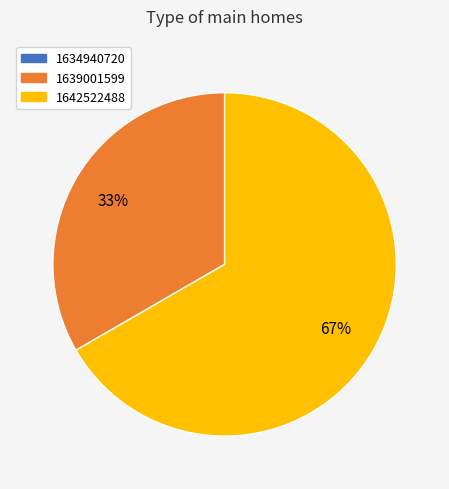

Is 1639001599 the majority of the pie?

No